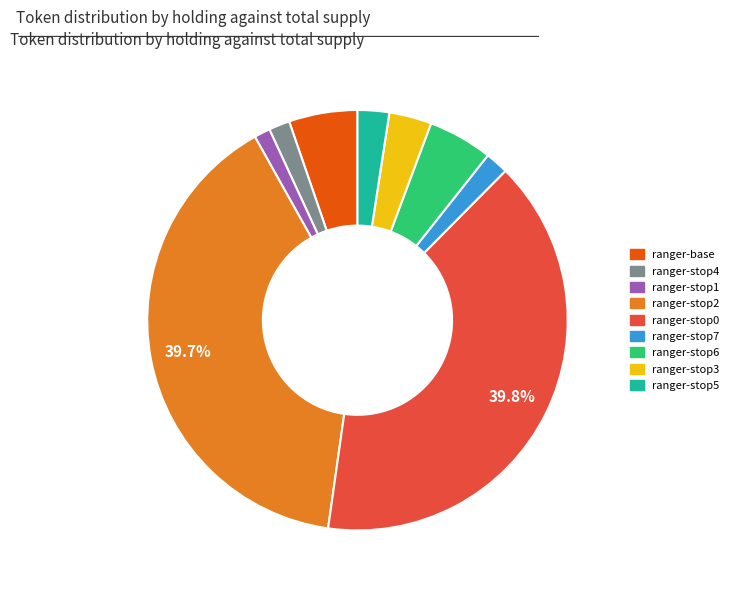

How many segments does this pie chart have?

9